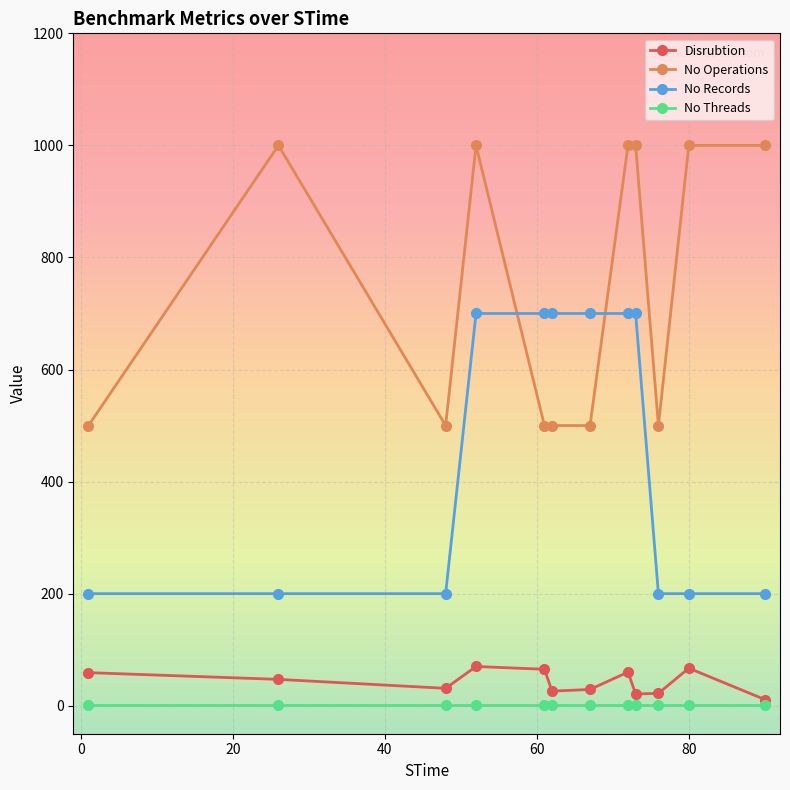

What is the minimum value for No Operations?

500